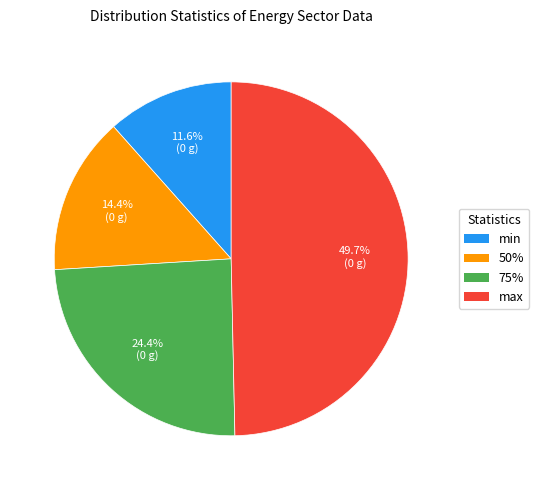

Which slice is the largest?

max